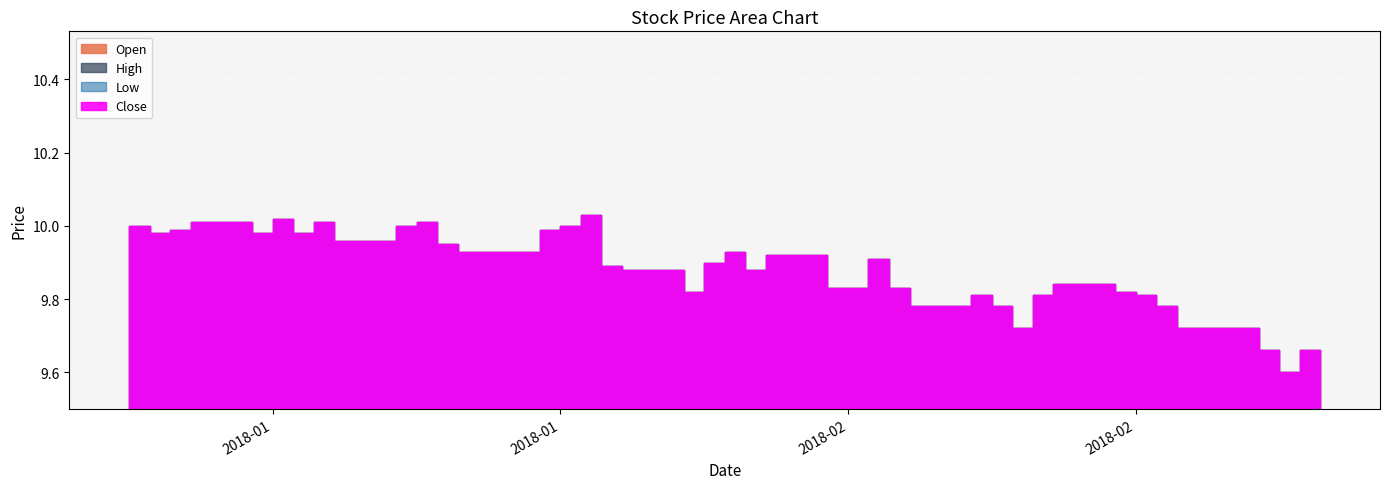

At 2018-01-24, list the series in order from largest to smallest.

Open, High, Low, Close